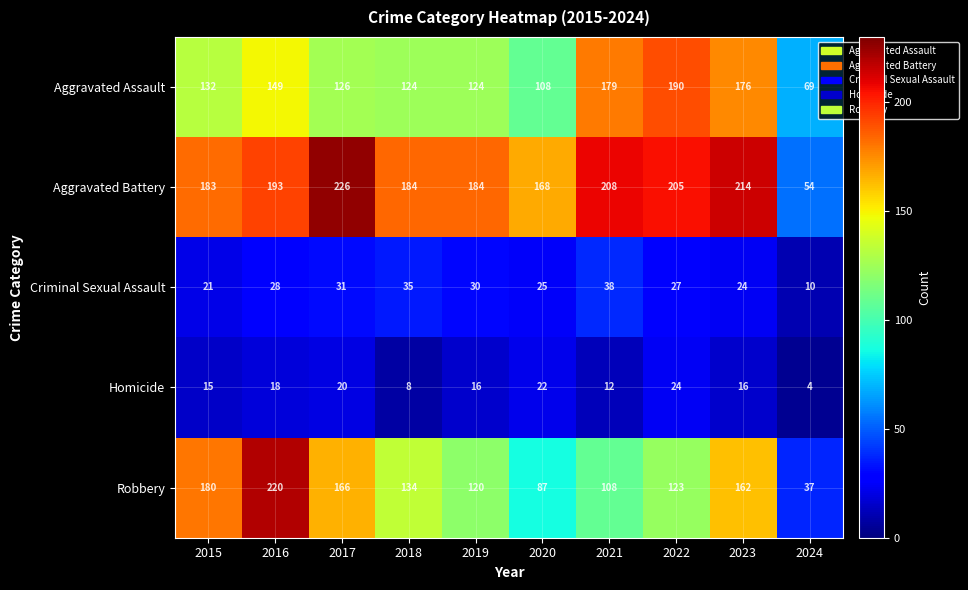

The Criminal Sexual Assault series shows 38 at 2021. True or false?

True